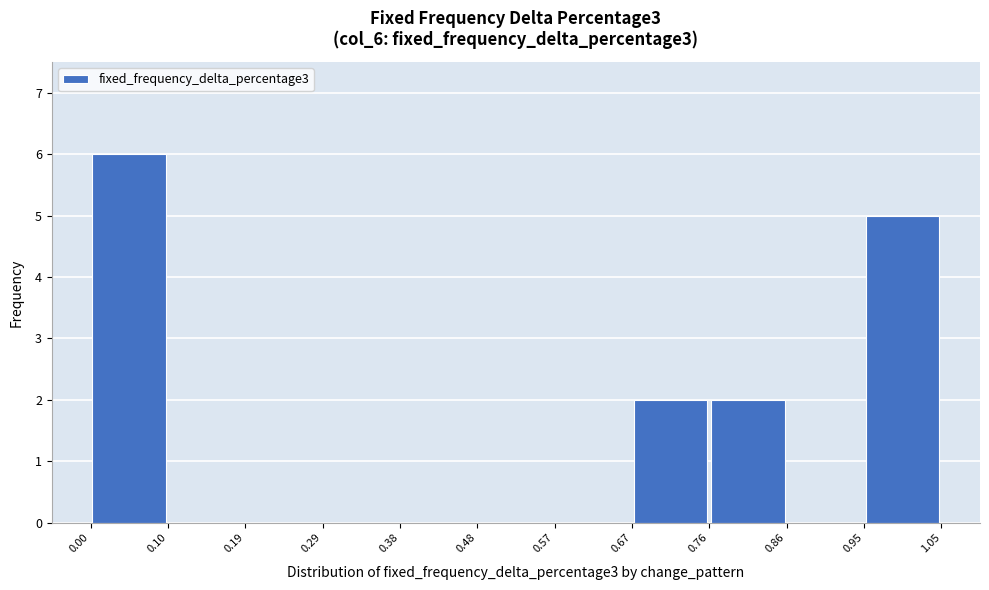

Reading left to right, transcribe this chart: for each bar, give the range it covers on the x-axis and its height. The values are not printed on the chart, so give them approximately, as read against the axis.

0.00 to 0.10: 6
0.10 to 0.19: 0
0.19 to 0.29: 0
0.29 to 0.38: 0
0.38 to 0.48: 0
0.48 to 0.57: 0
0.57 to 0.67: 0
0.67 to 0.76: 2
0.76 to 0.86: 2
0.86 to 0.95: 0
0.95 to 1.05: 5